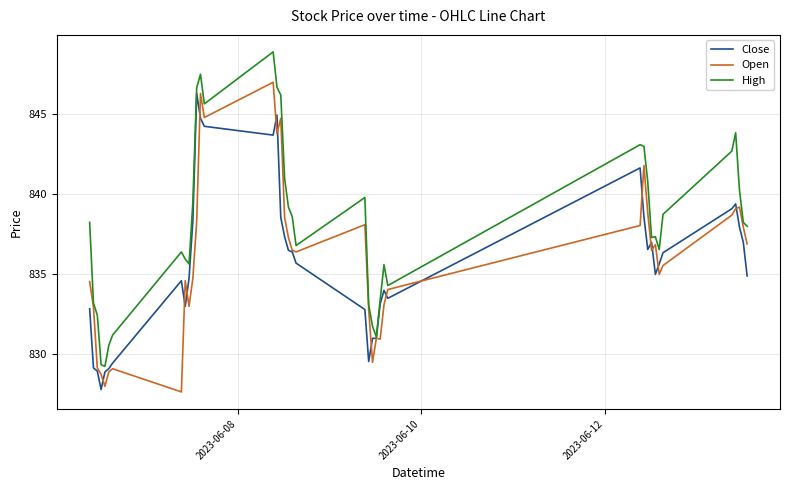

Which series has the largest total across all categories?

High